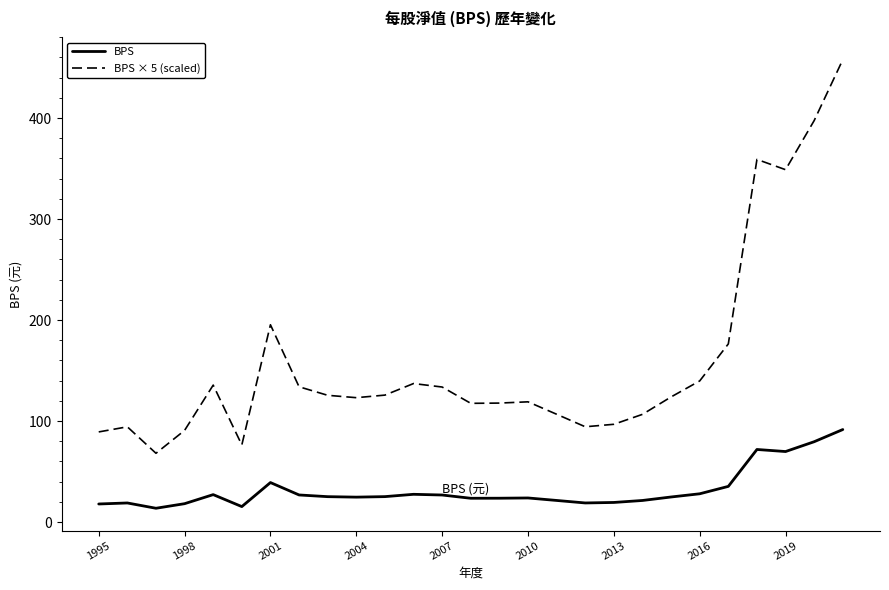

What is the highest value of the BPS series?

91.6